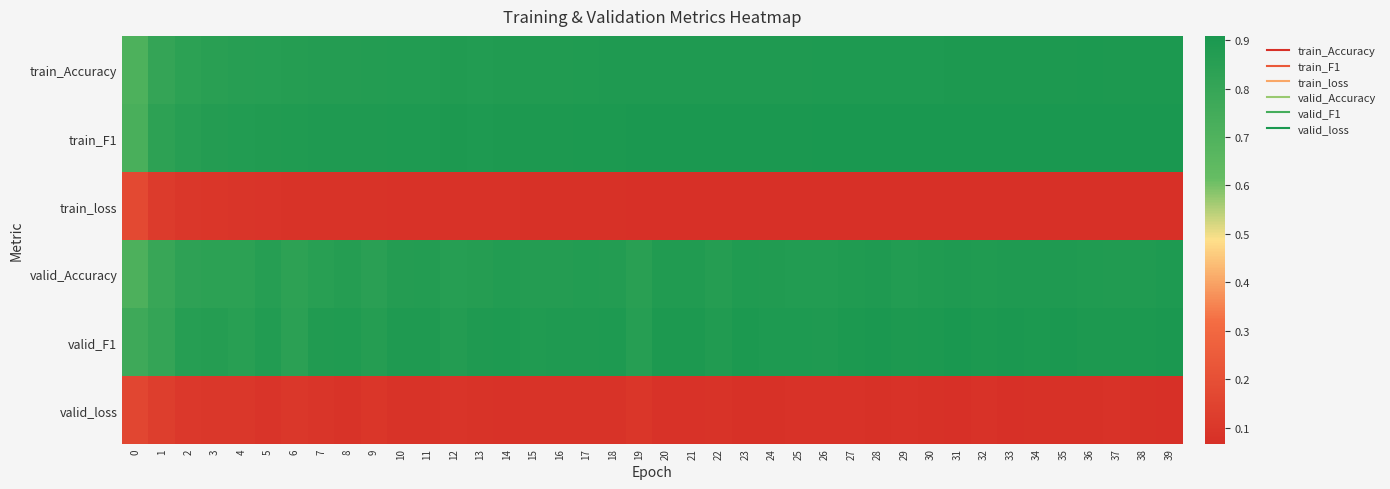

Which label corresponds to the largest value in the chart?

38